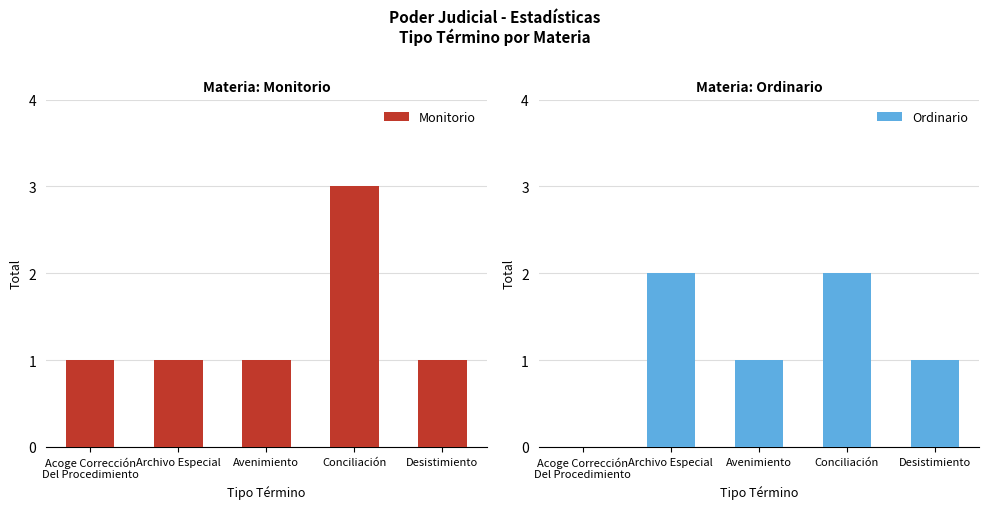

How many values in the Ordinario series exceed 1?

2